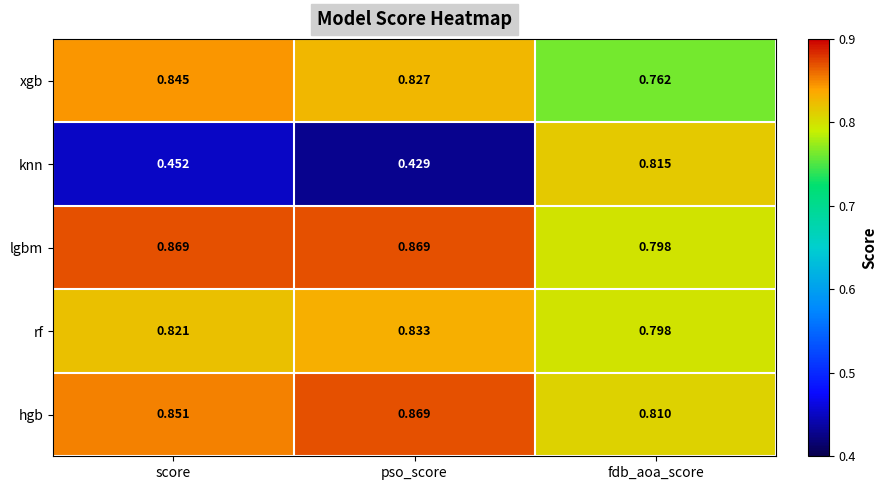

Which series has the widest spread of values?

knn